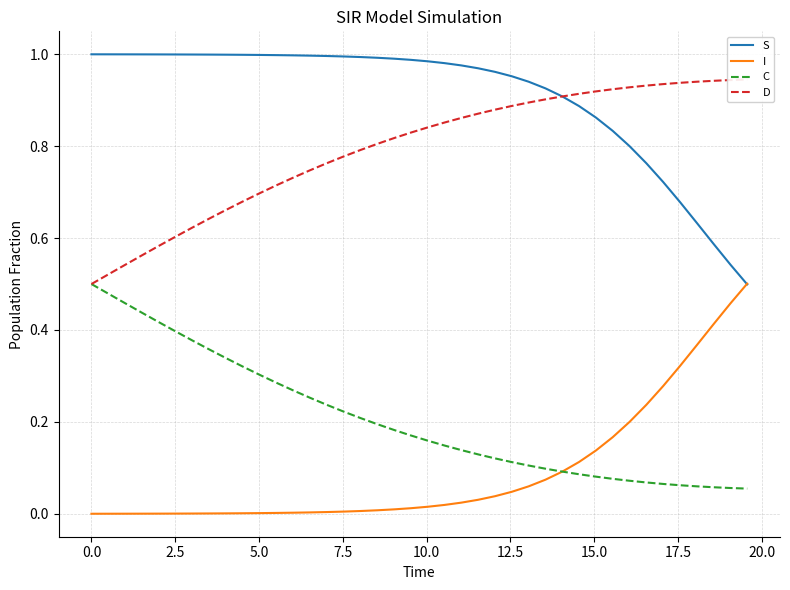

True or false: S and C intersect in this chart.

False